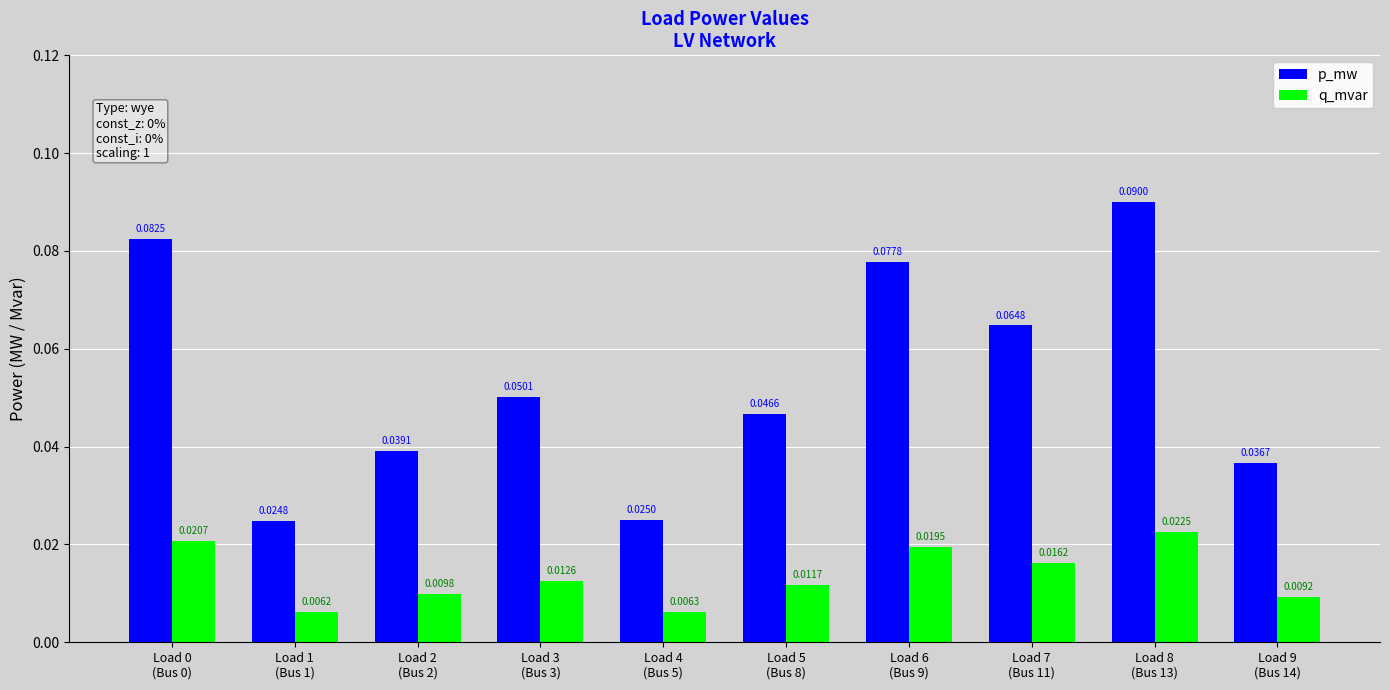

What is the label of the 3rd bar from the right?

Load 7
(Bus 11)